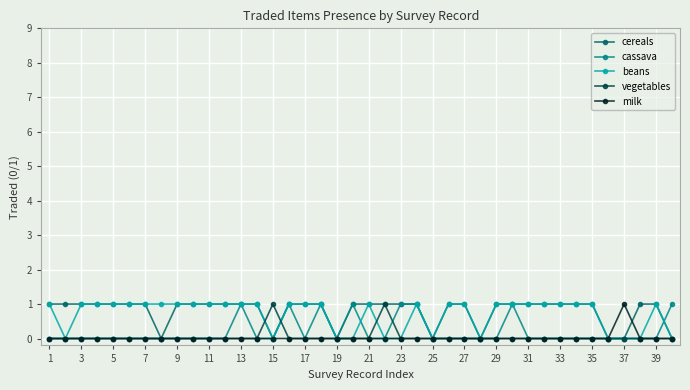

What is the difference between the maximum and minimum values in the vegetables series?

1